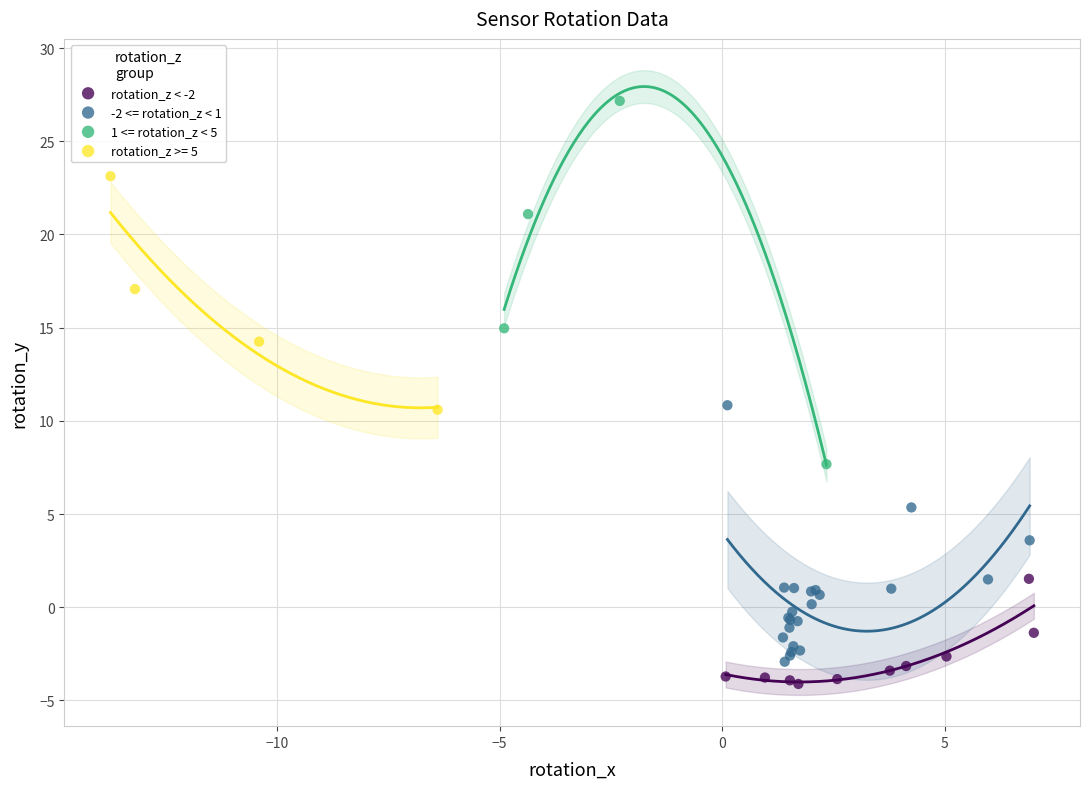

Which series has the widest spread of Y values?

1 <= rotation_z < 5